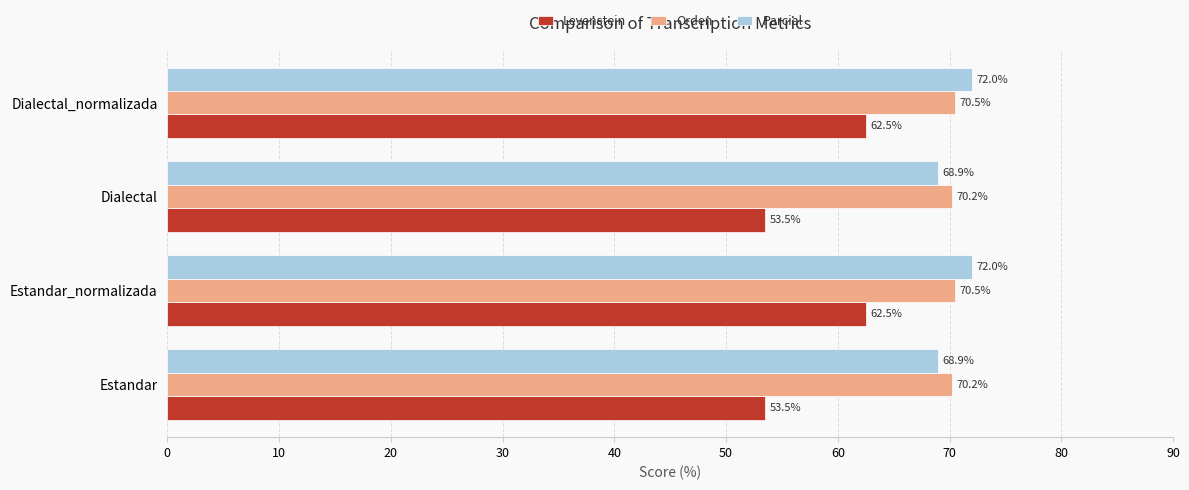

True or false: Levenstein has a value of 26.9 at Dialectal.

False